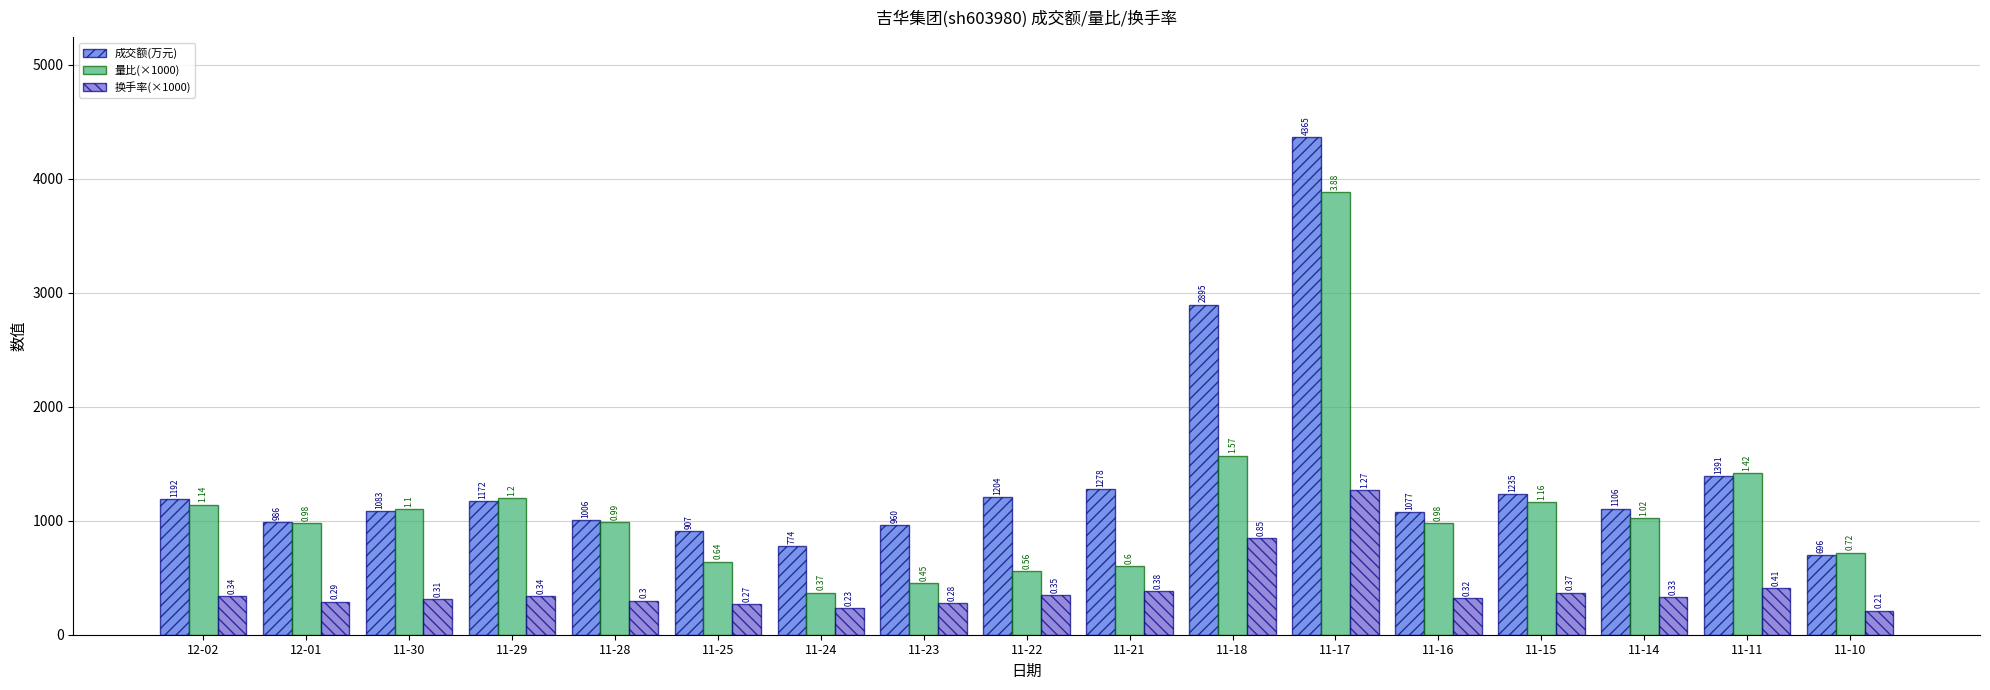

The value of 量比(×1000) at 11-15 is 2000. True or false?

False